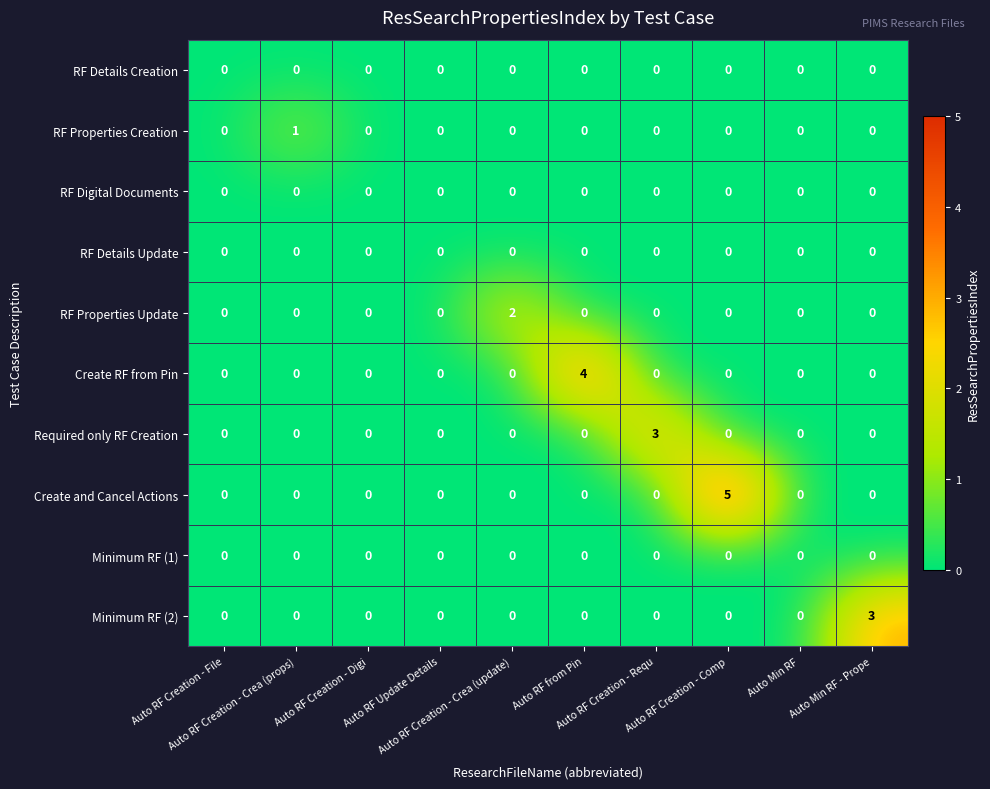

Which series has the widest spread of values?

Create and Cancel Actions